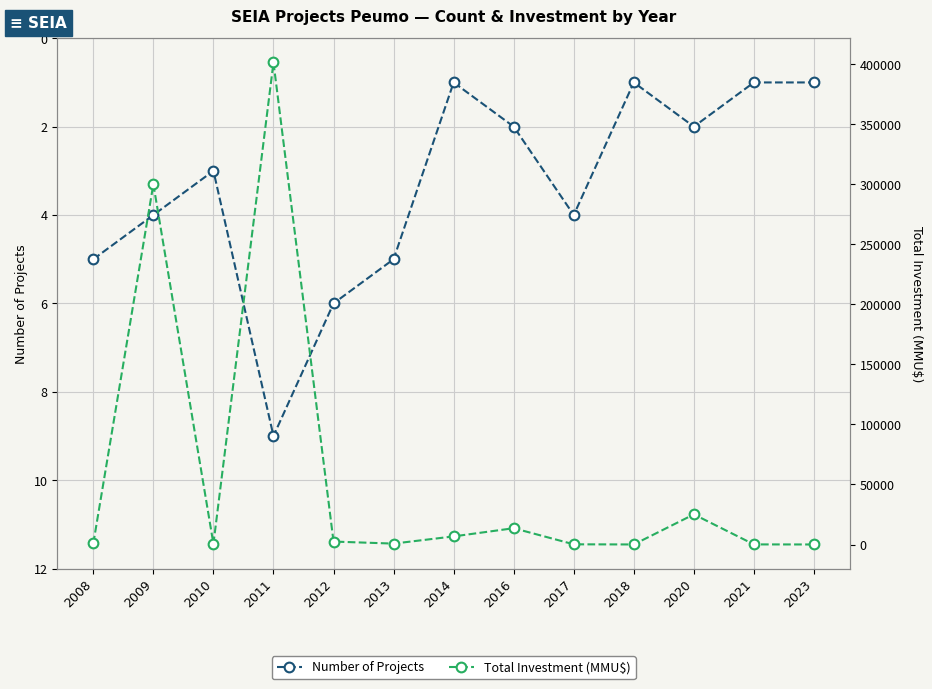

What is the average value of the Total Investment (MMU$) series?

57834